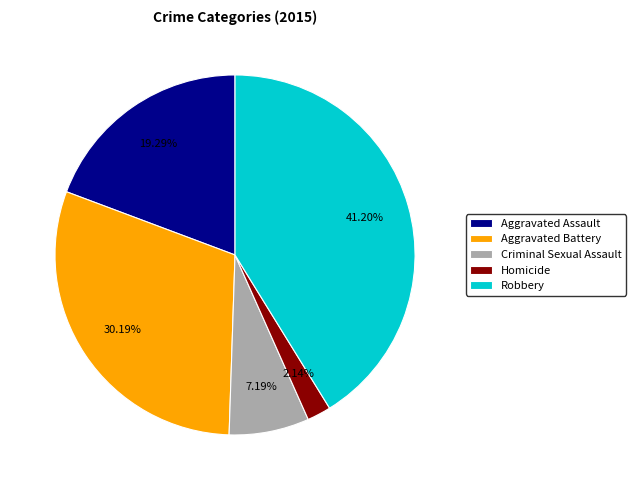

Which slice is the largest?

Robbery